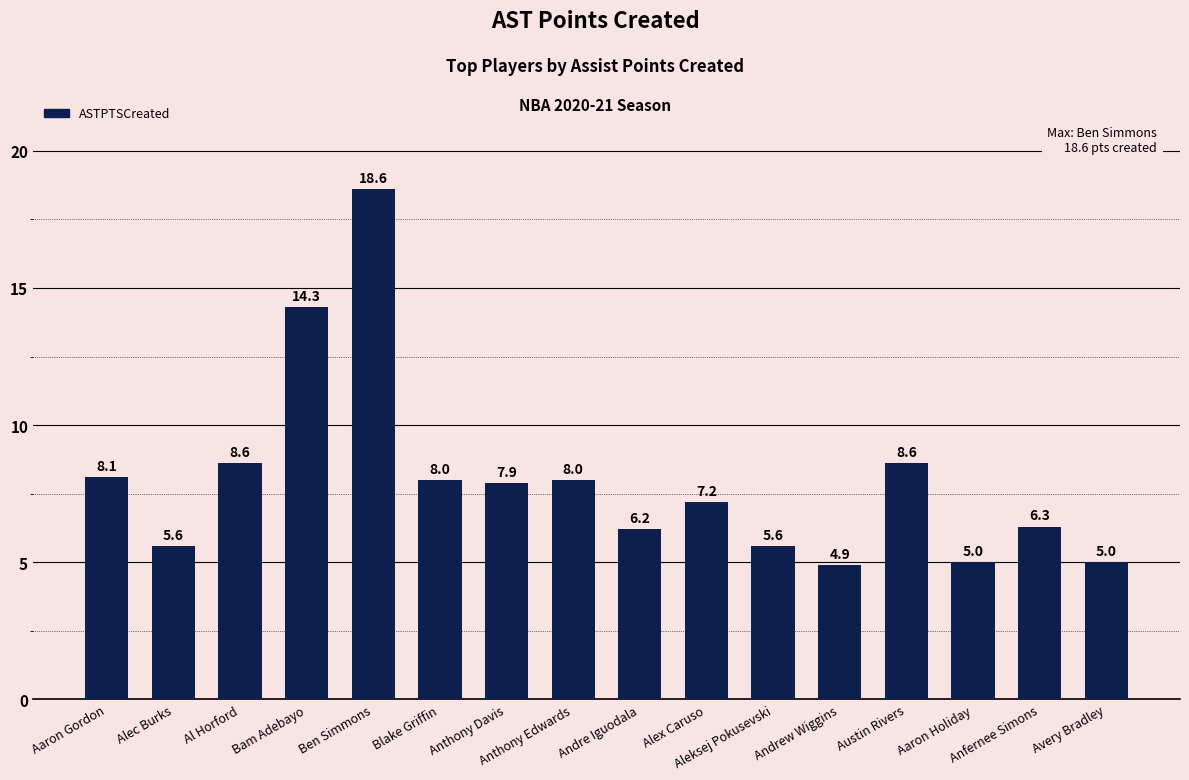

What is the approximate value at Aleksej Pokusevski?

5.6